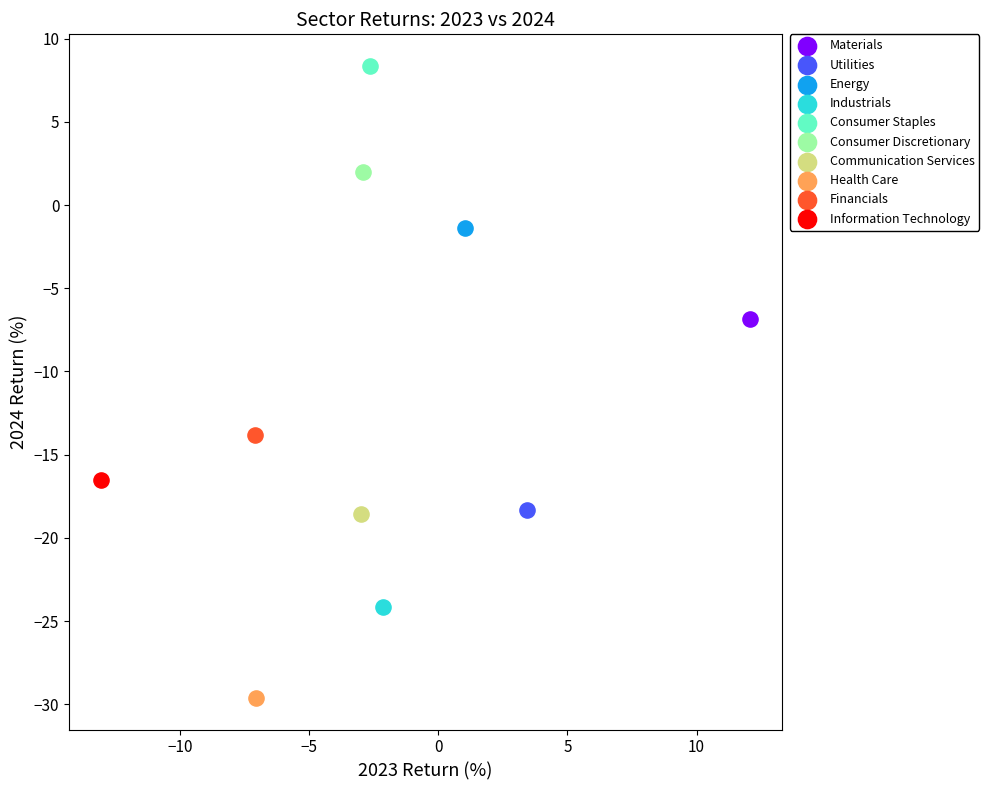

Which series contains the lowest Y value?

Health Care